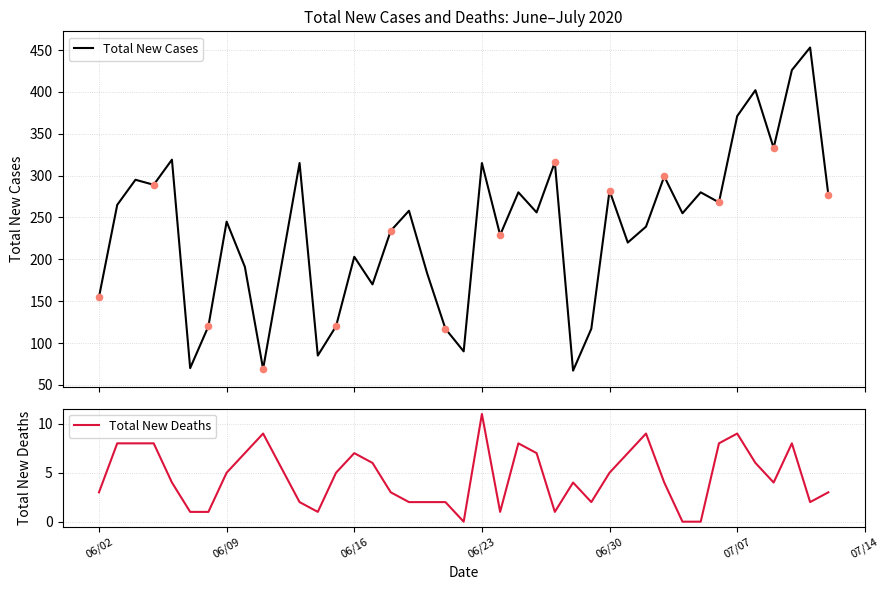

Is the value of Total New Deaths at 07/09/2020 greater than the value of Total New Cases at 07/06/2020?

No